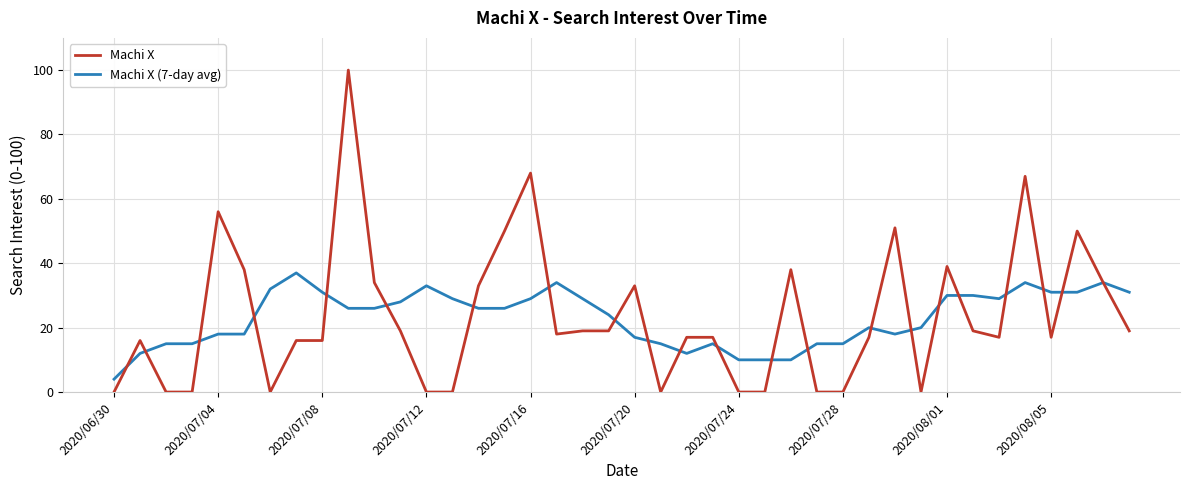

Which series has the largest range (max minus min)?

Machi X